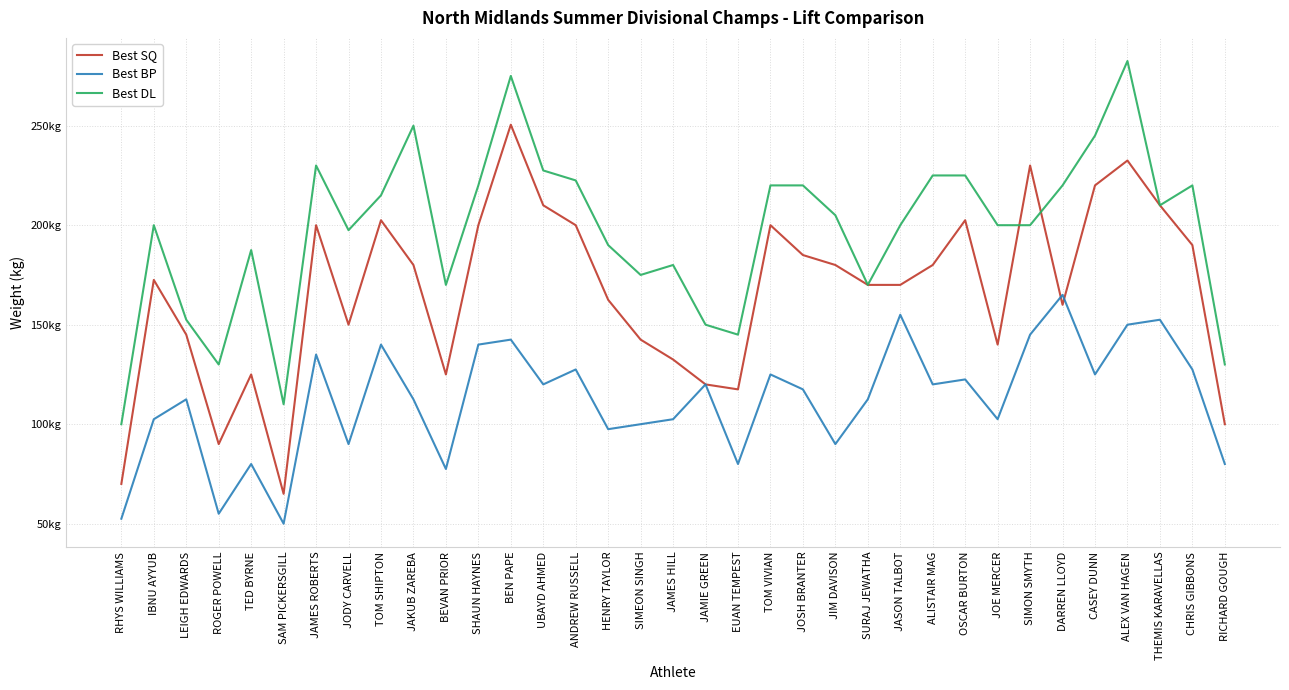

Is the value of Best DL at EUAN TEMPEST greater than the value of Best SQ at BEN PAPE?

No